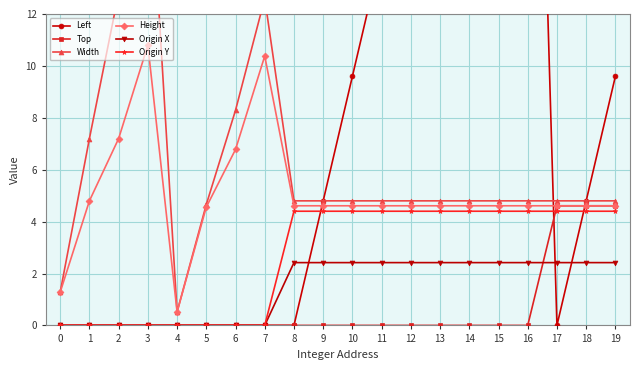

At which category does Height reach its first local valley?

4